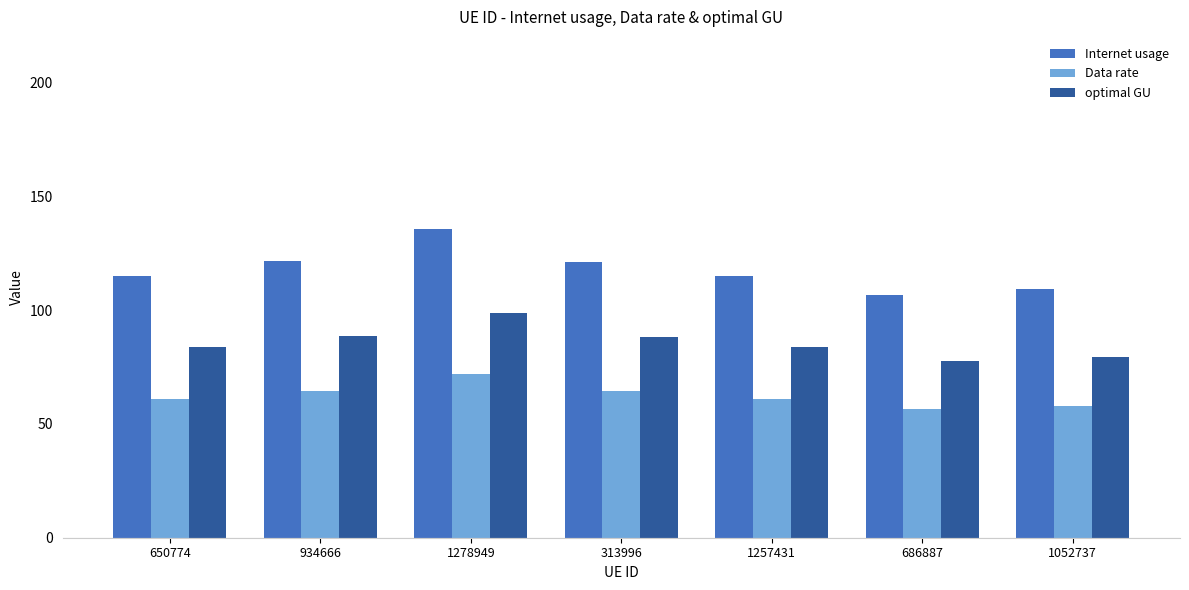

At which category is the sum across all series the highest?

1278949